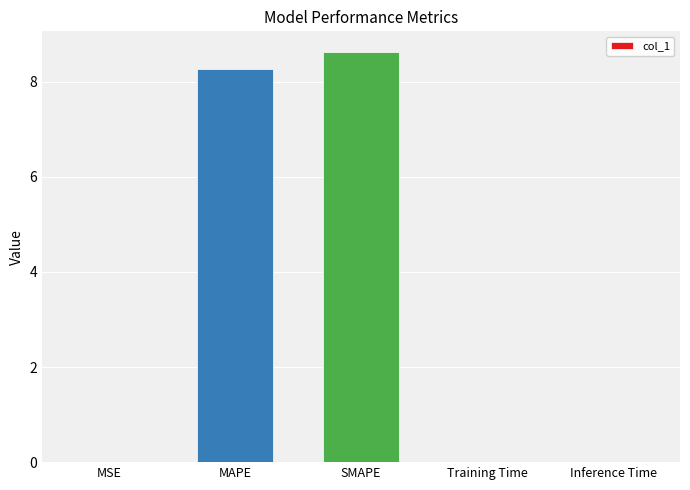

What is the sum of all values?

16.9